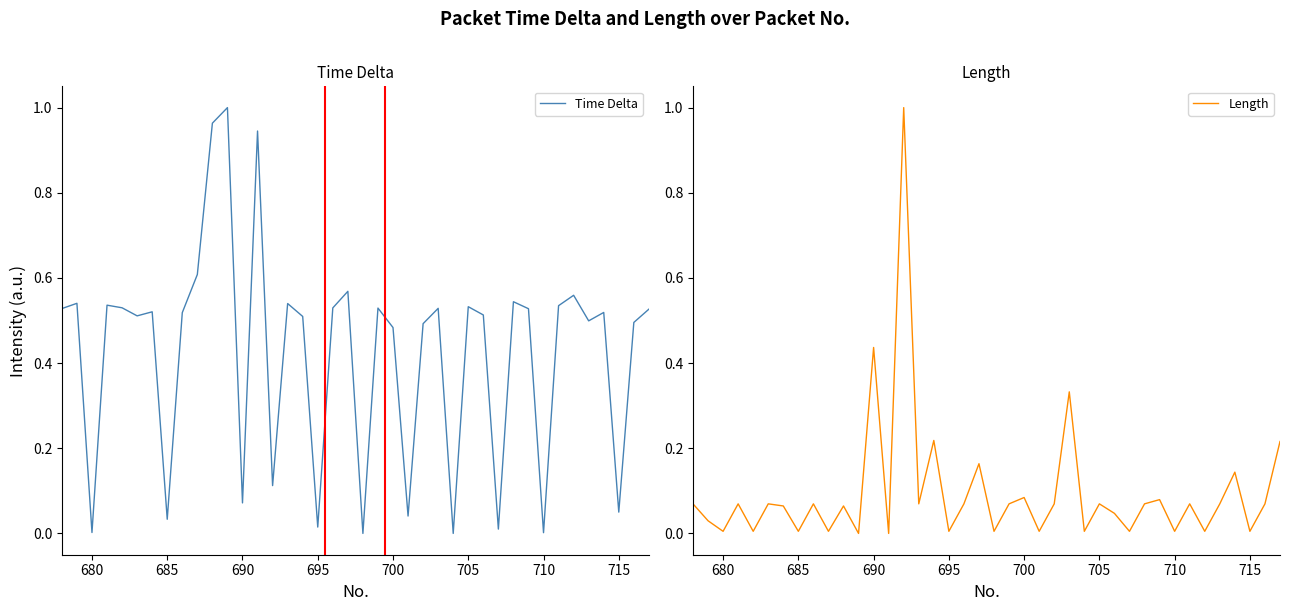

What is the difference between the second highest and second lowest values in the Time Delta series?

1.0